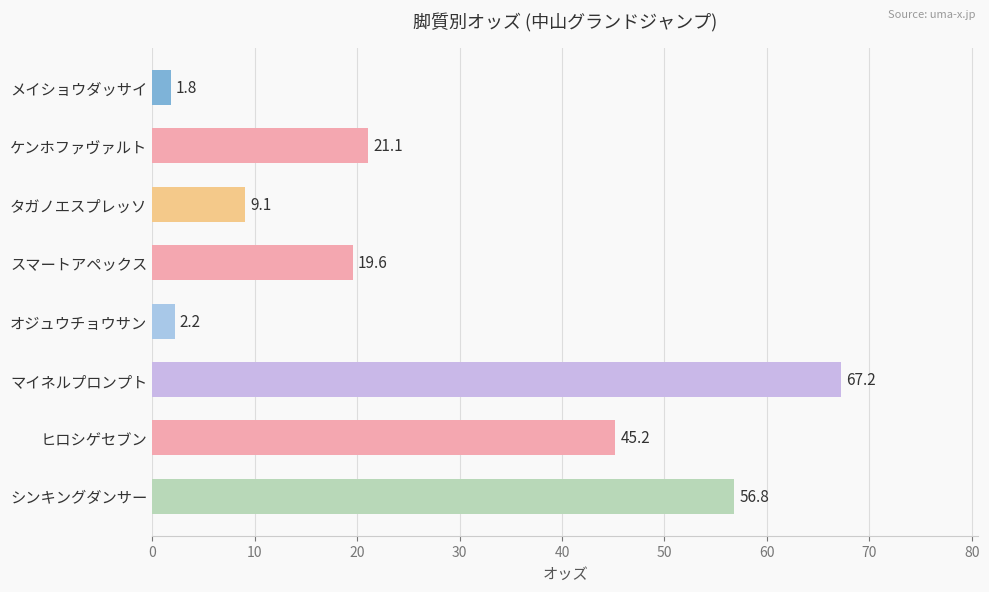

Rank the categories by value from highest to lowest.

マイネルプロンプト, シンキングダンサー, ヒロシゲセブン, ケンホファヴァルト, スマートアペックス, タガノエスプレッソ, オジュウチョウサン, メイショウダッサイ